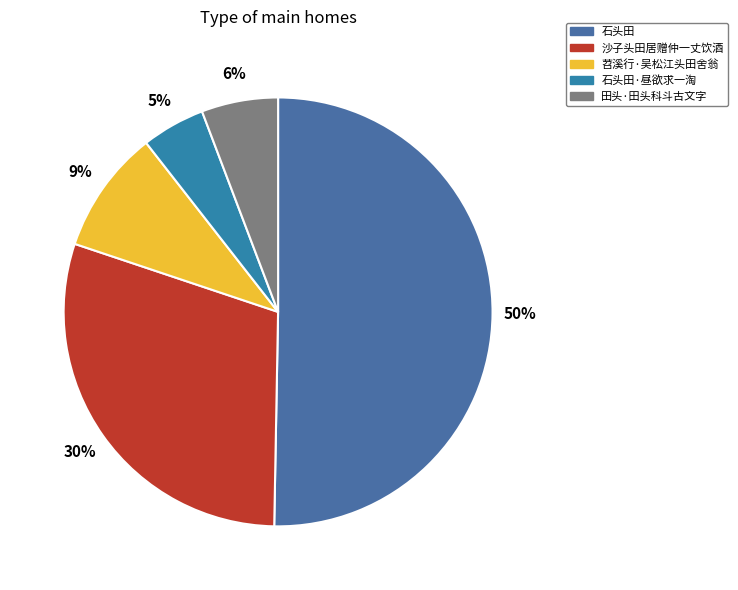

Which slice represents more than half of the pie?

石头田